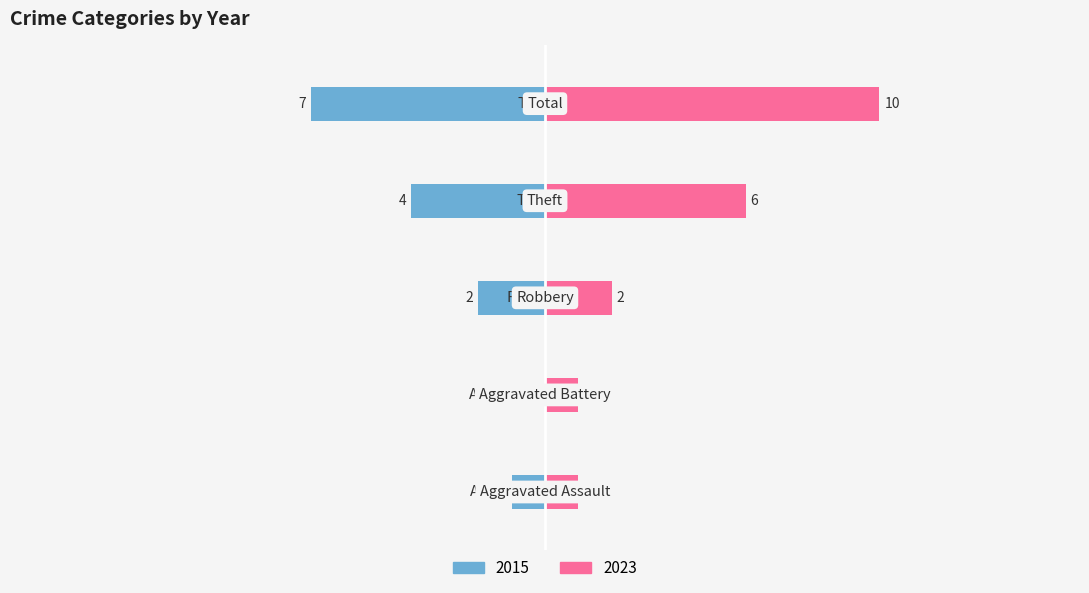

List the labels in order of 2022 value, smallest first.

Aggravated Battery, Aggravated Assault, Robbery, Theft, Total